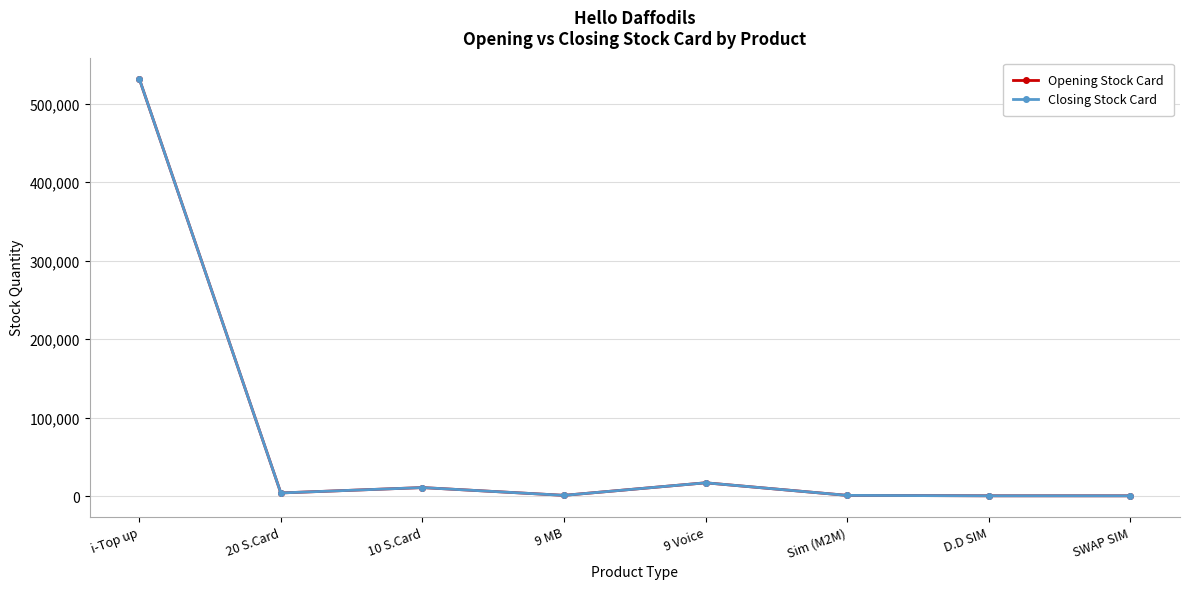

What is the sum of the Closing Stock Card values at 10 S.Card and 9 Voice?

27845